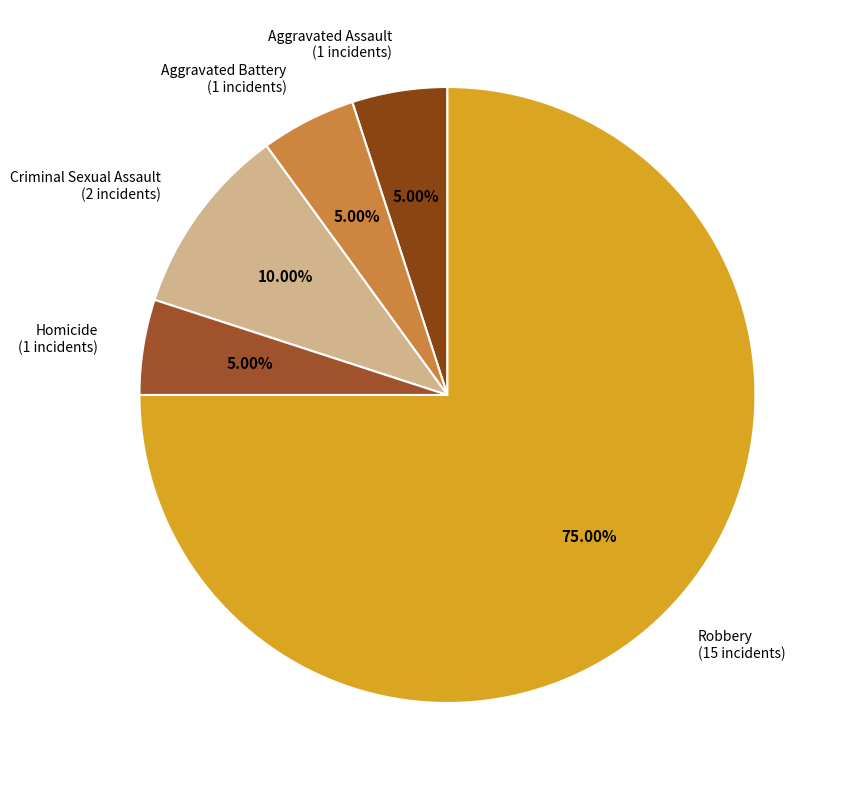

To the nearest percent, what percentage of the pie is Criminal Sexual Assault?

10%